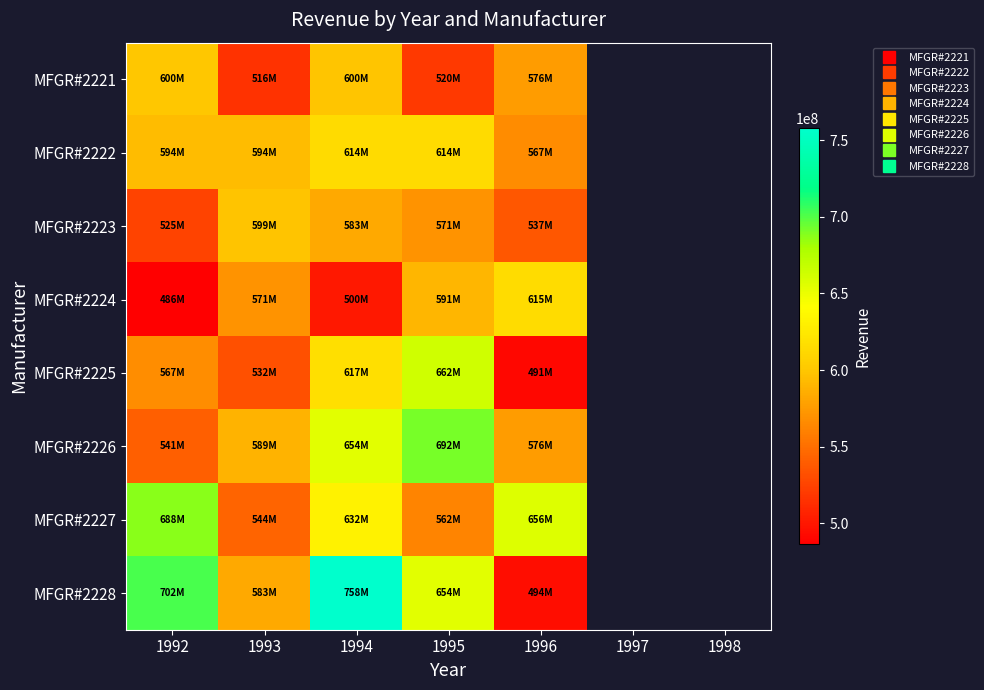

What is the smallest value displayed?

486313348.0